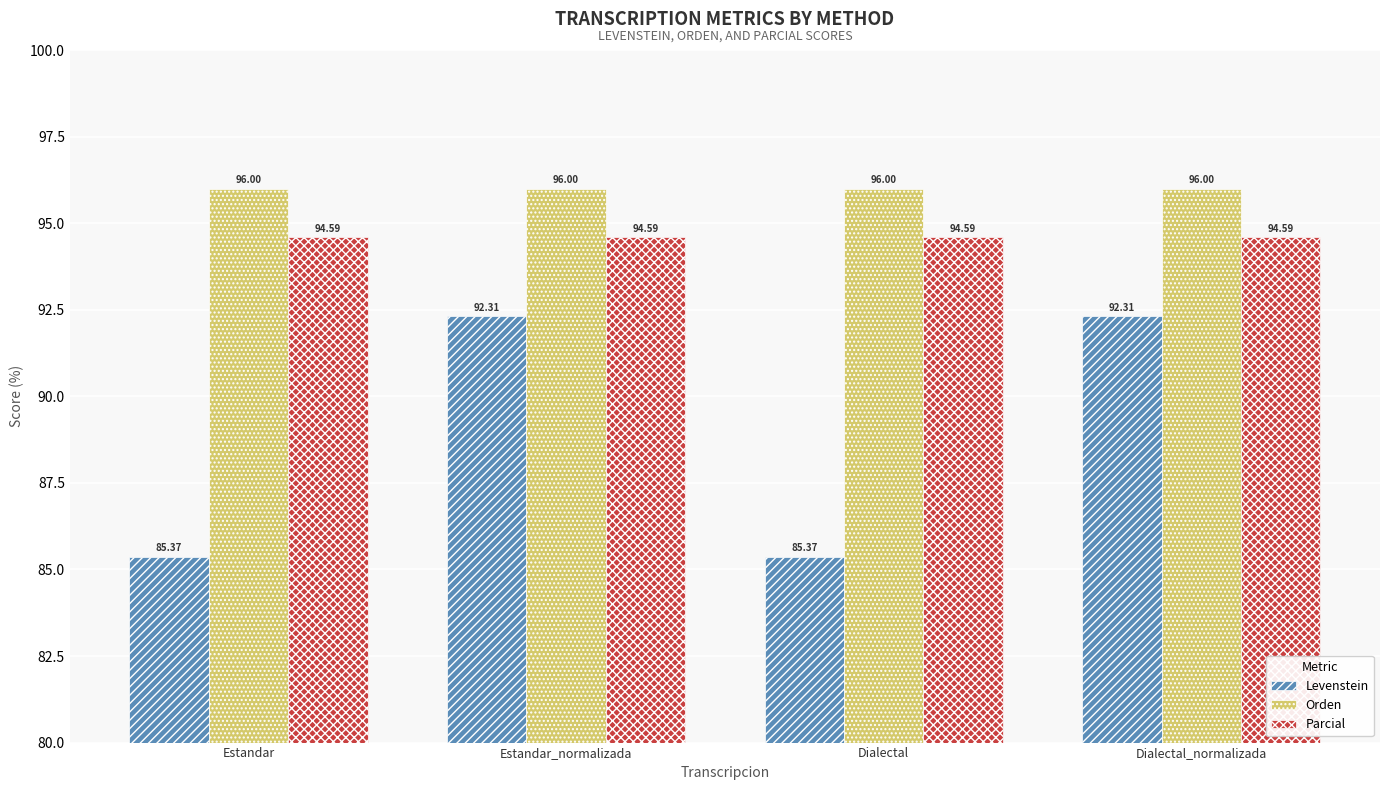

At which label does Levenstein first exceed 92?

Estandar_normalizada